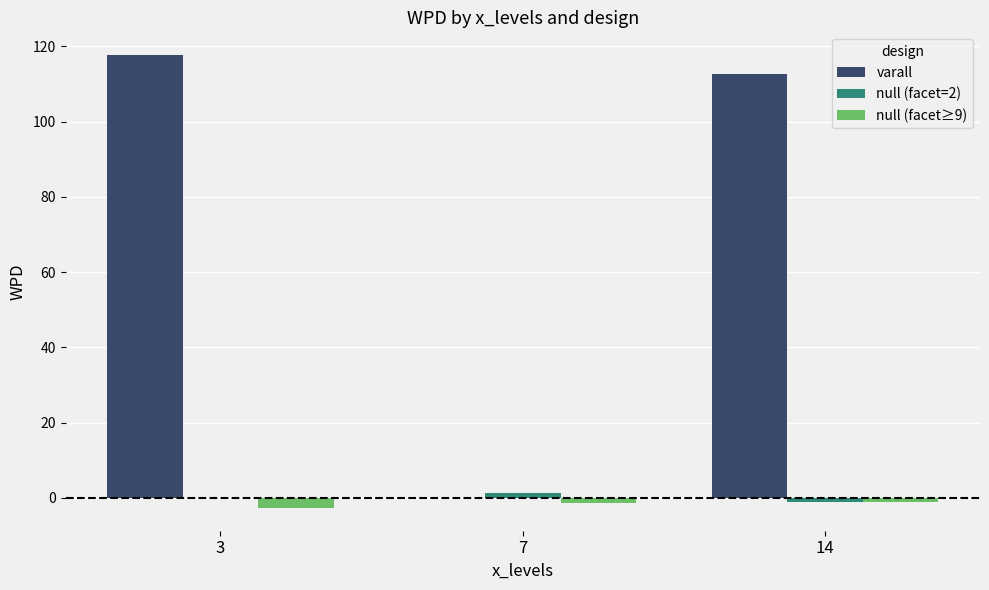

True or false: null (facet=2) has a value of -1.2 at 14.

True